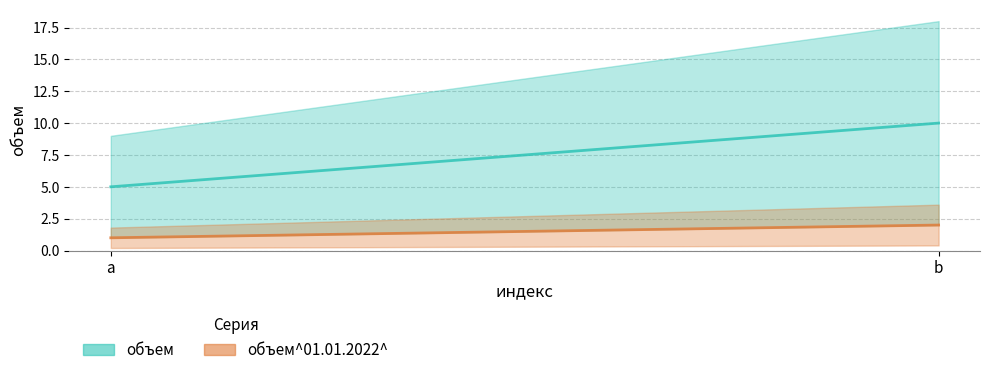

Which has a higher value, b or a?

b